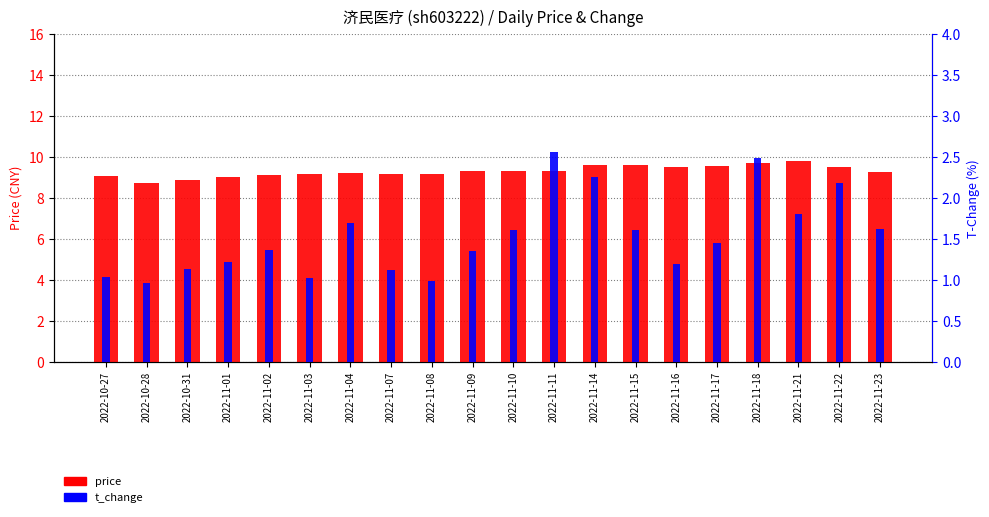

What position from the right is 2022-10-28?

19